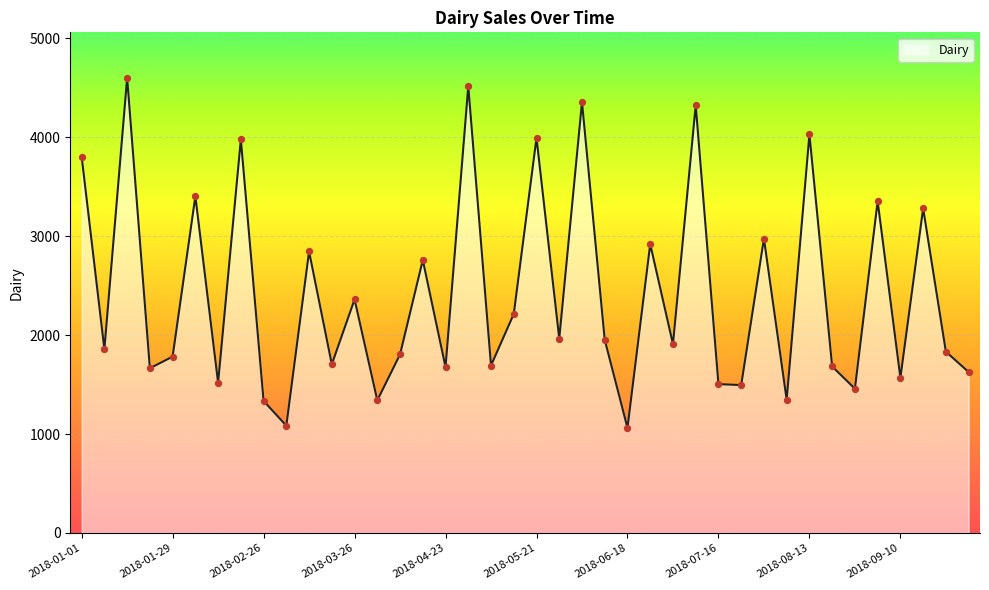

What is the greatest value displayed?

4598